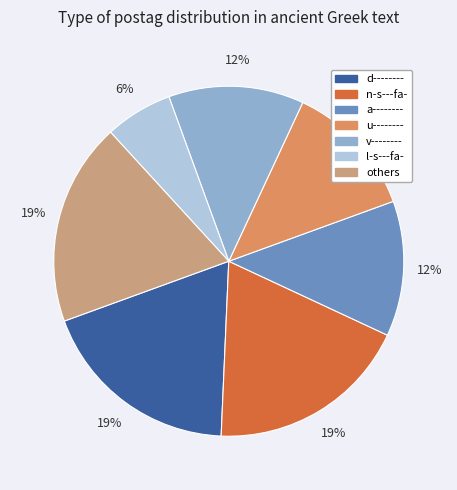

To the nearest percent, what is the average slice percentage?

14%